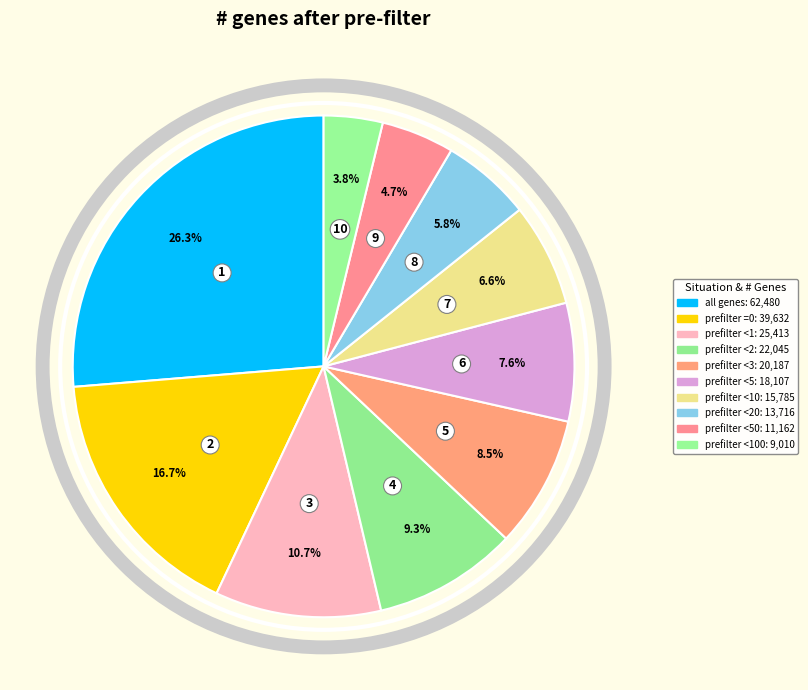

How many segments does this pie chart have?

10